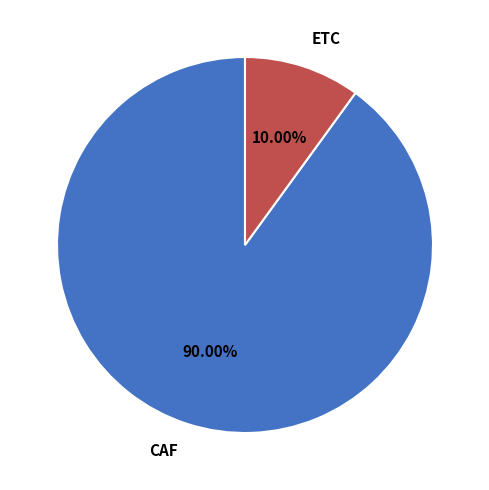

To the nearest percent, what is the combined percentage of ETC and CAF?

100%